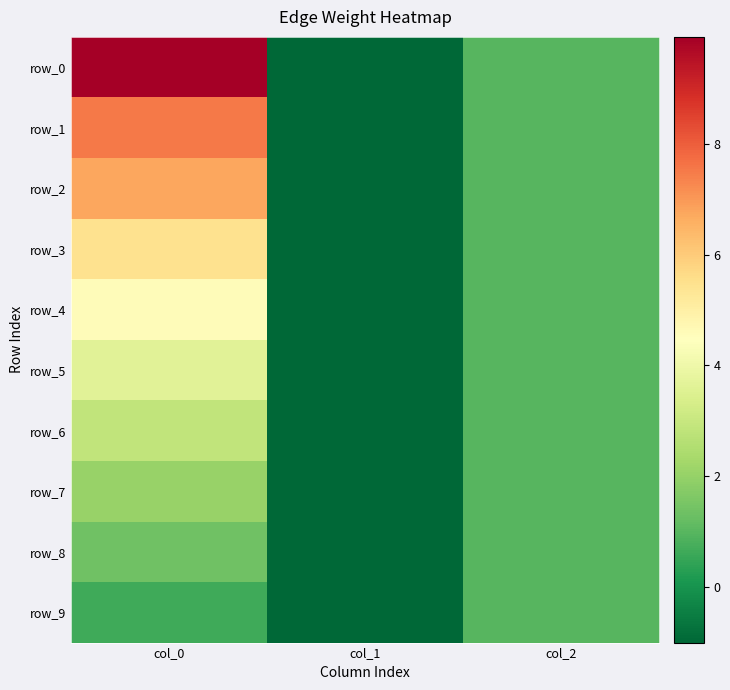

What is the difference between the maximum and minimum values in the row_2 series?

7.8